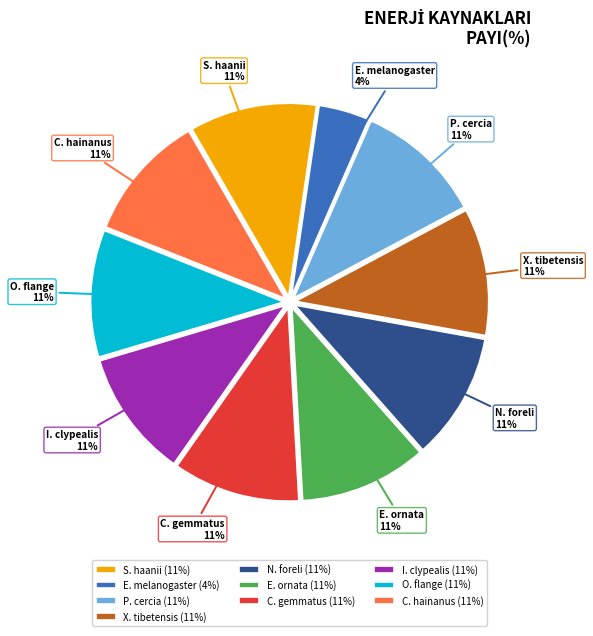

To the nearest percent, what portion does X. tibetensis represent?

11%